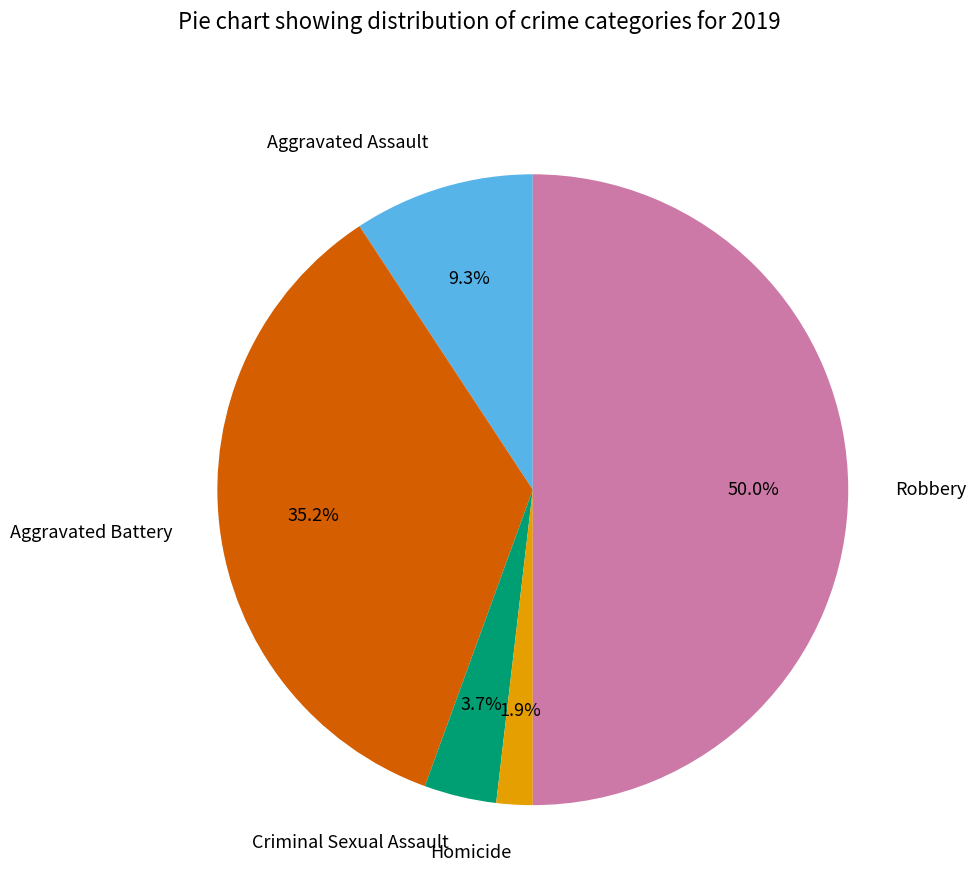

To the nearest percent, what is the difference between the largest and smallest slice percentages?

48%